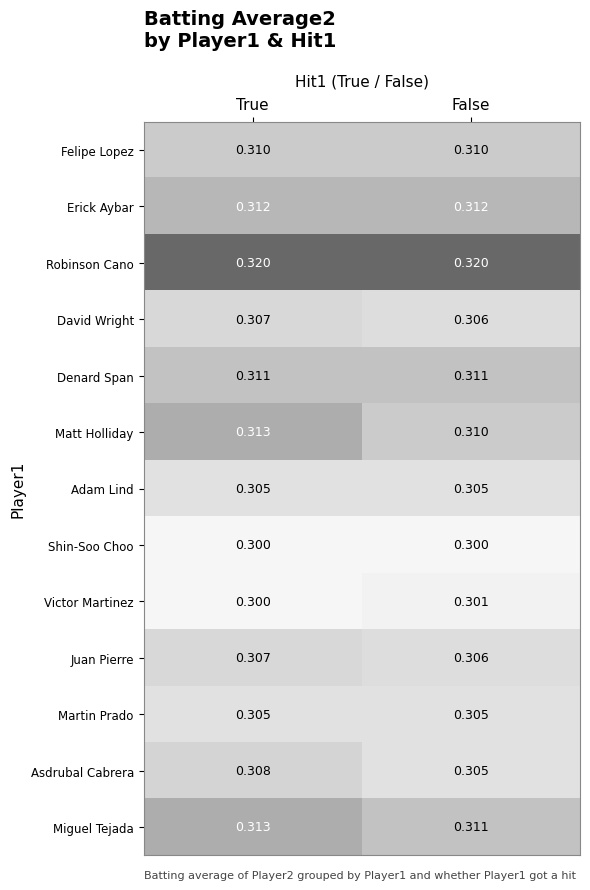

At which category is the sum across all series the highest?

True